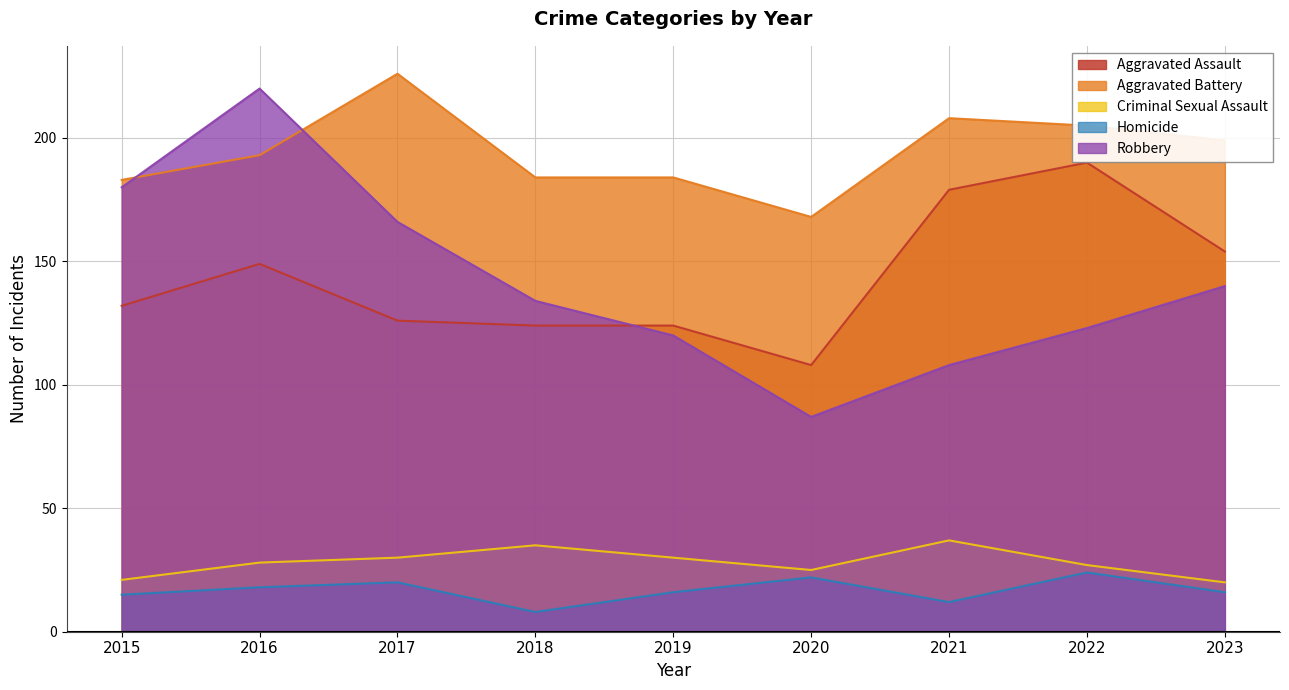

What is the smallest value displayed?

8